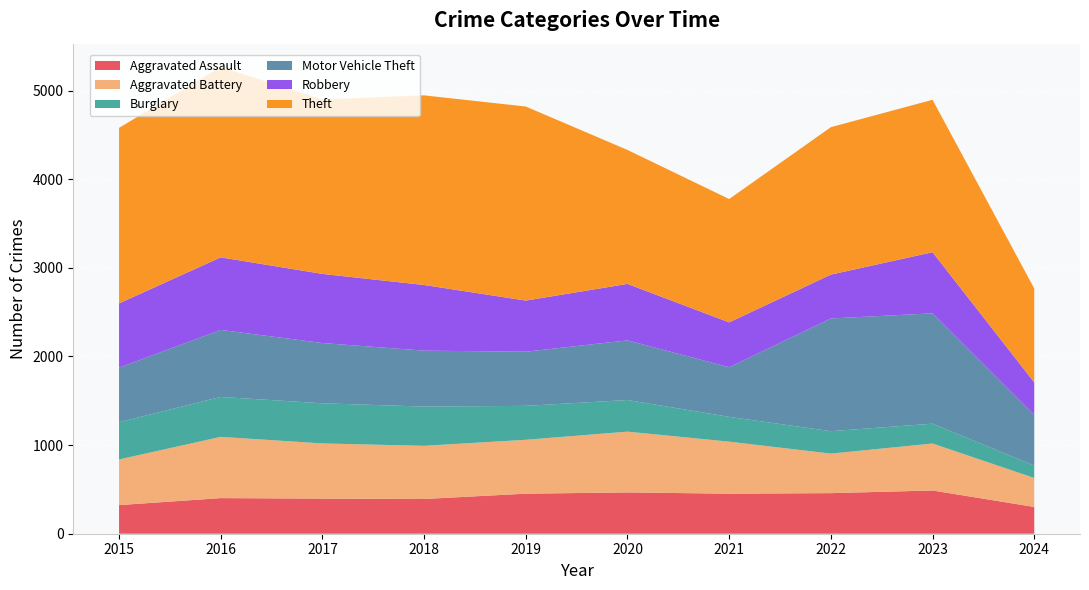

Reading left to right, list all the values displayed in this chart.

Aggravated Assault: 2015=323	2016=402	2017=396	2018=392	2019=452	2020=466	2021=452	2022=458	2023=488	2024=302
Aggravated Battery: 2015=515	2016=691	2017=623	2018=600	2019=608	2020=686	2021=587	2022=446	2023=530	2024=327
Burglary: 2015=421	2016=451	2017=453	2018=443	2019=383	2020=357	2021=280	2022=253	2023=224	2024=140
Motor Vehicle Theft: 2015=614	2016=756	2017=680	2018=631	2019=611	2020=673	2021=560	2022=1272	2023=1245	2024=573
Robbery: 2015=726	2016=819	2017=780	2018=741	2019=577	2020=637	2021=506	2022=495	2023=690	2024=366
Theft: 2015=1981	2016=2148	2017=1968	2018=2140	2019=2190	2020=1512	2021=1392	2022=1664	2023=1720	2024=1060